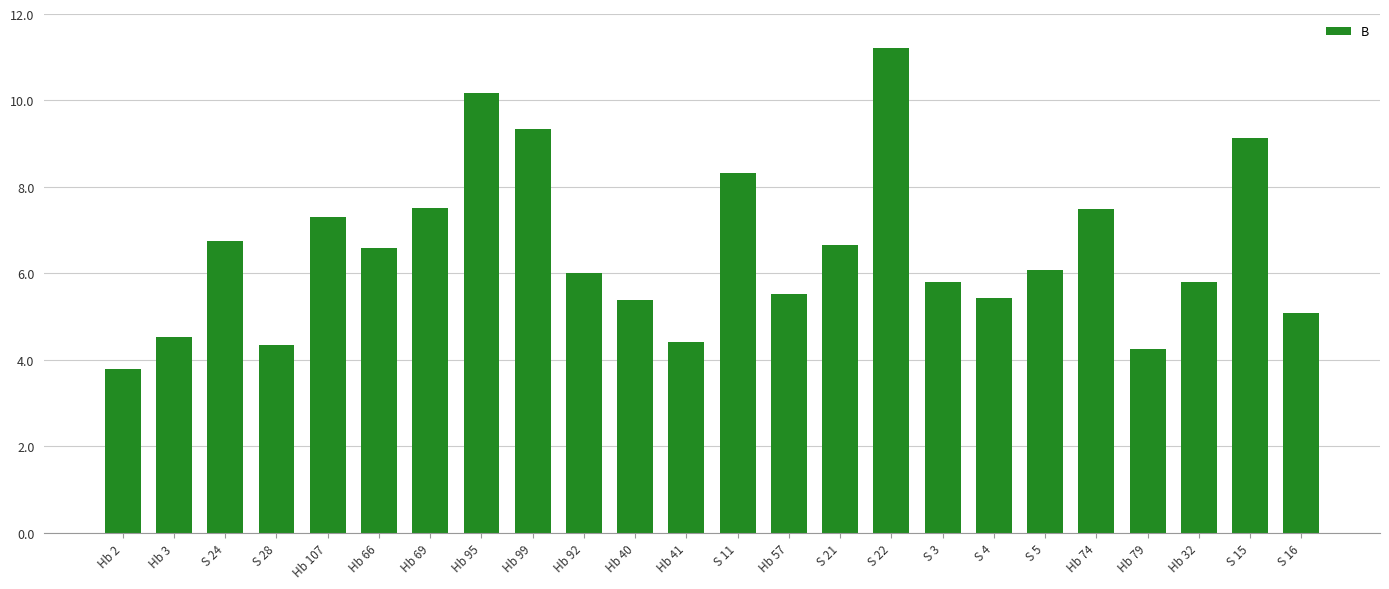

What is the sum of the values at S 4 and S 21?

12.1